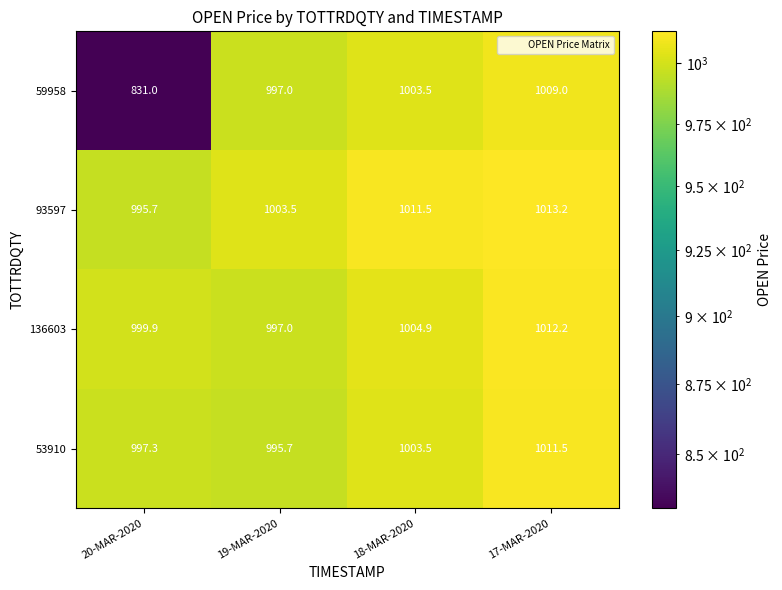

What is the difference between the maximum and minimum values in the 59958 series?

178.0